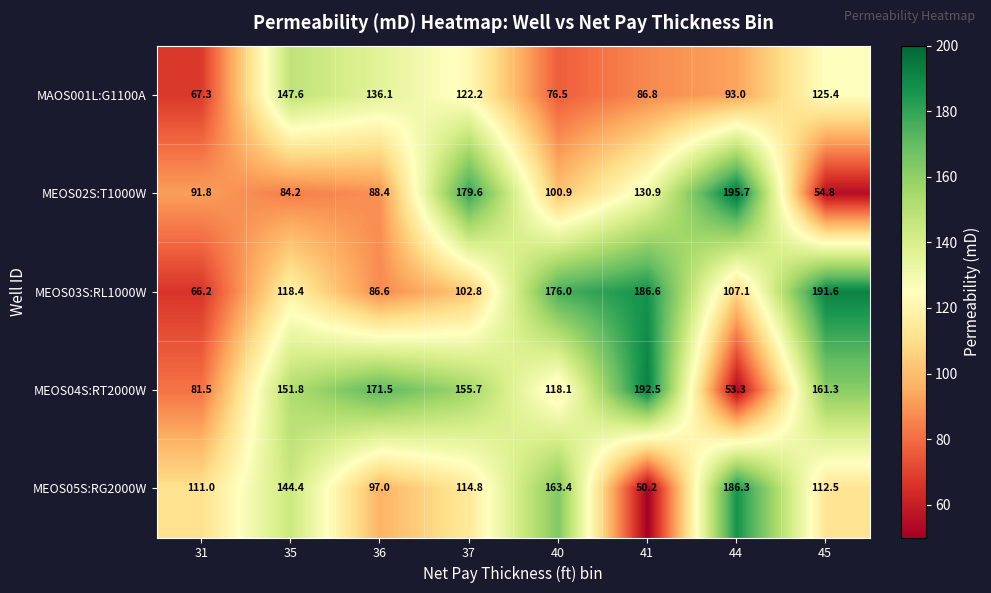

List the series in order of their overall mean, highest first.

MEOS04S:RT2000W, MEOS03S:RL1000W, MEOS05S:RG2000W, MEOS02S:T1000W, MAOS001L:G1100A